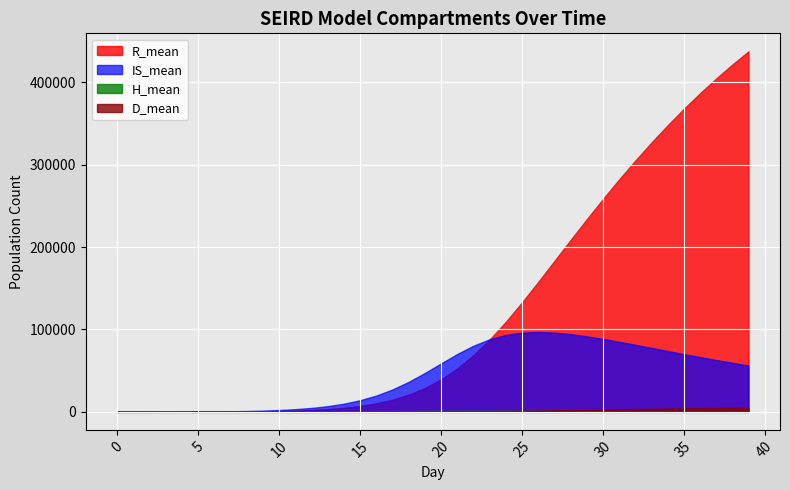

Does the chart display data point markers on the line(s)?

No